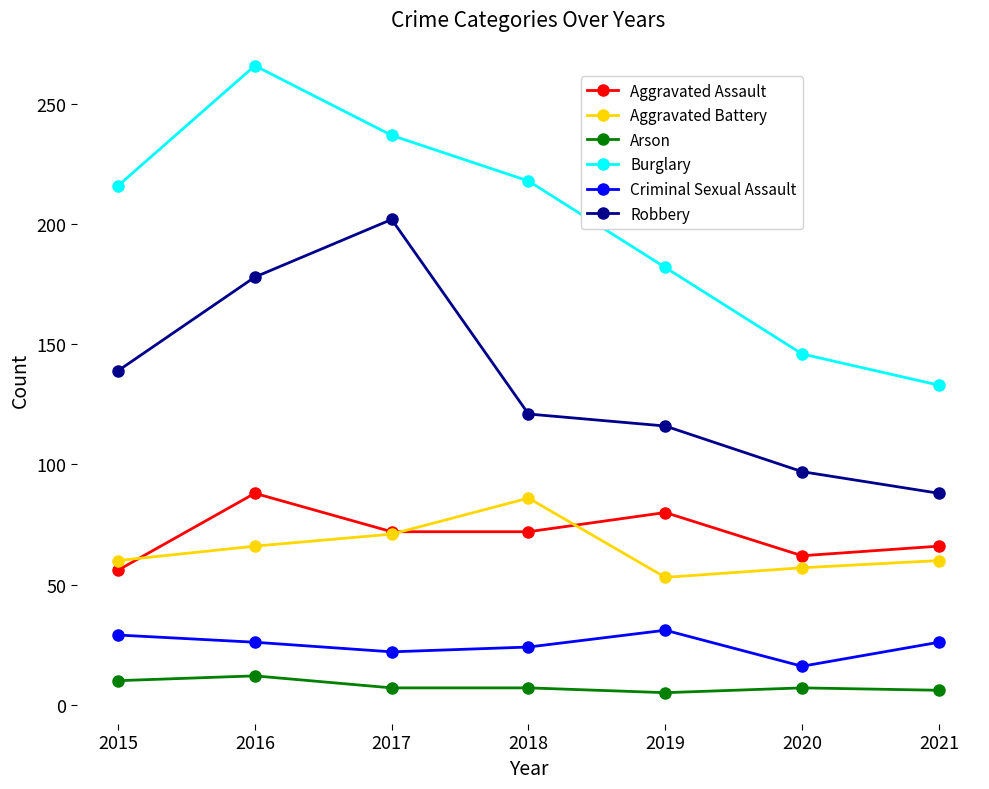

Which category has the highest value across all series?

2016